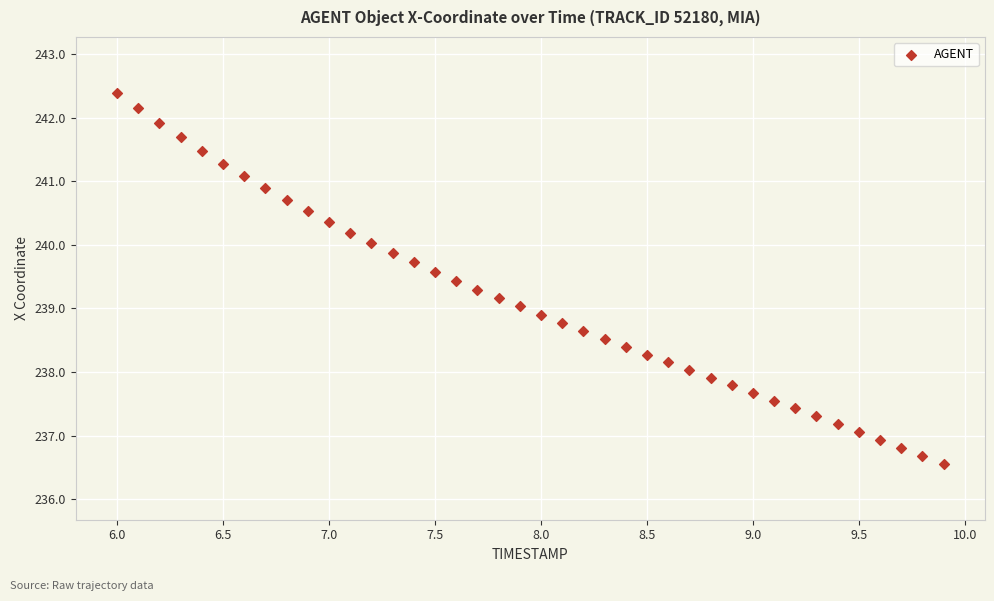

What is the range of Y values (max minus min)?

5.8